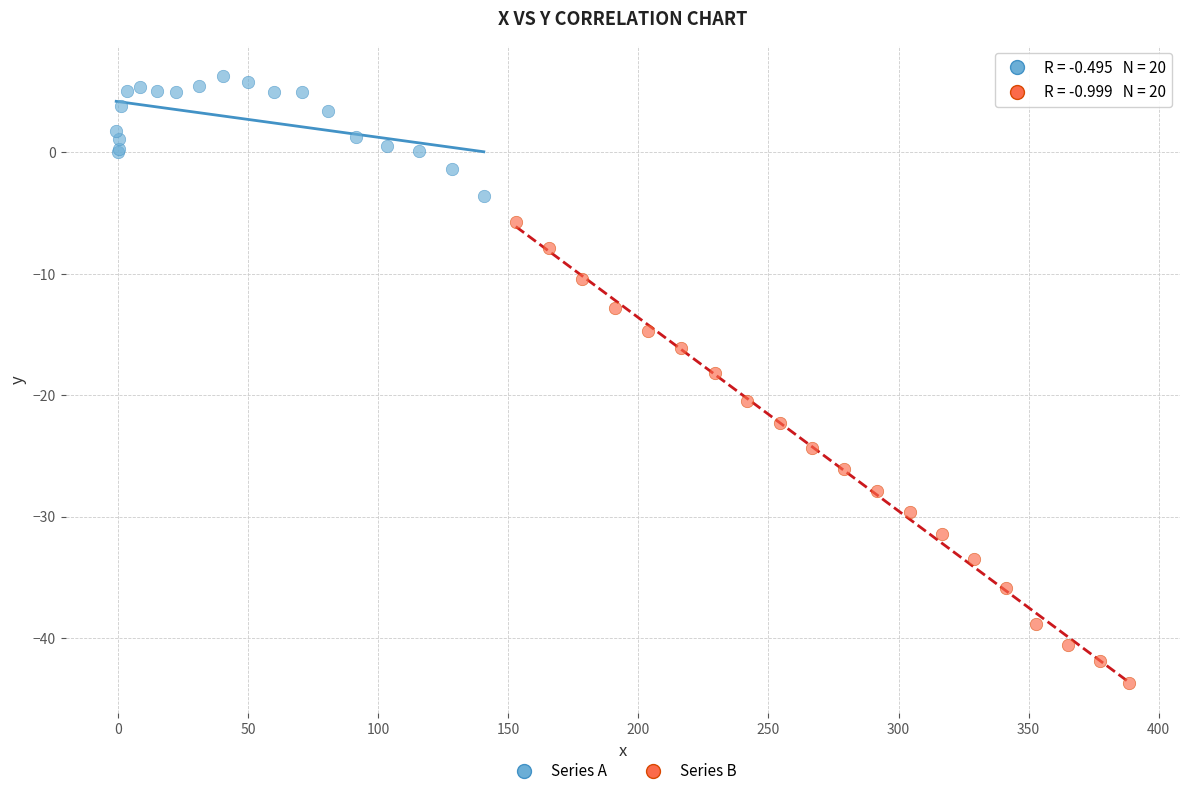

Which series reaches the minimum Y coordinate?

Series B